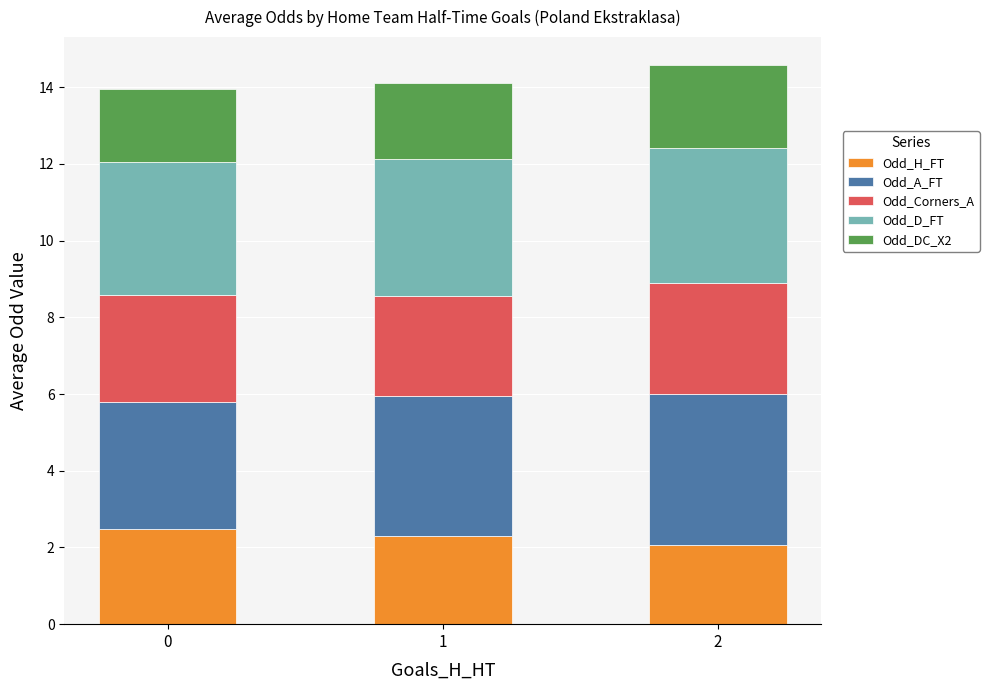

What is the total value across all series at 0?

14.0